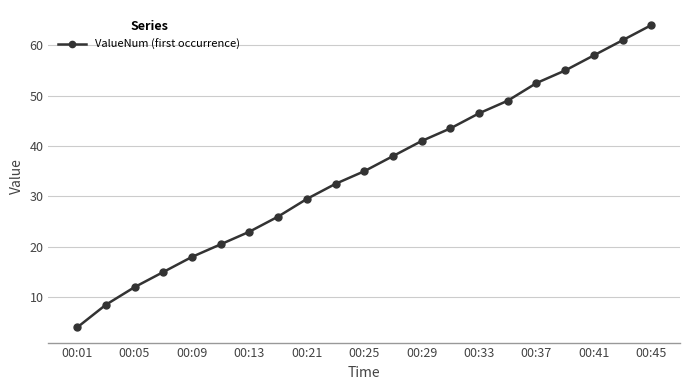

What is the value of the 11th point from the left?

35.0